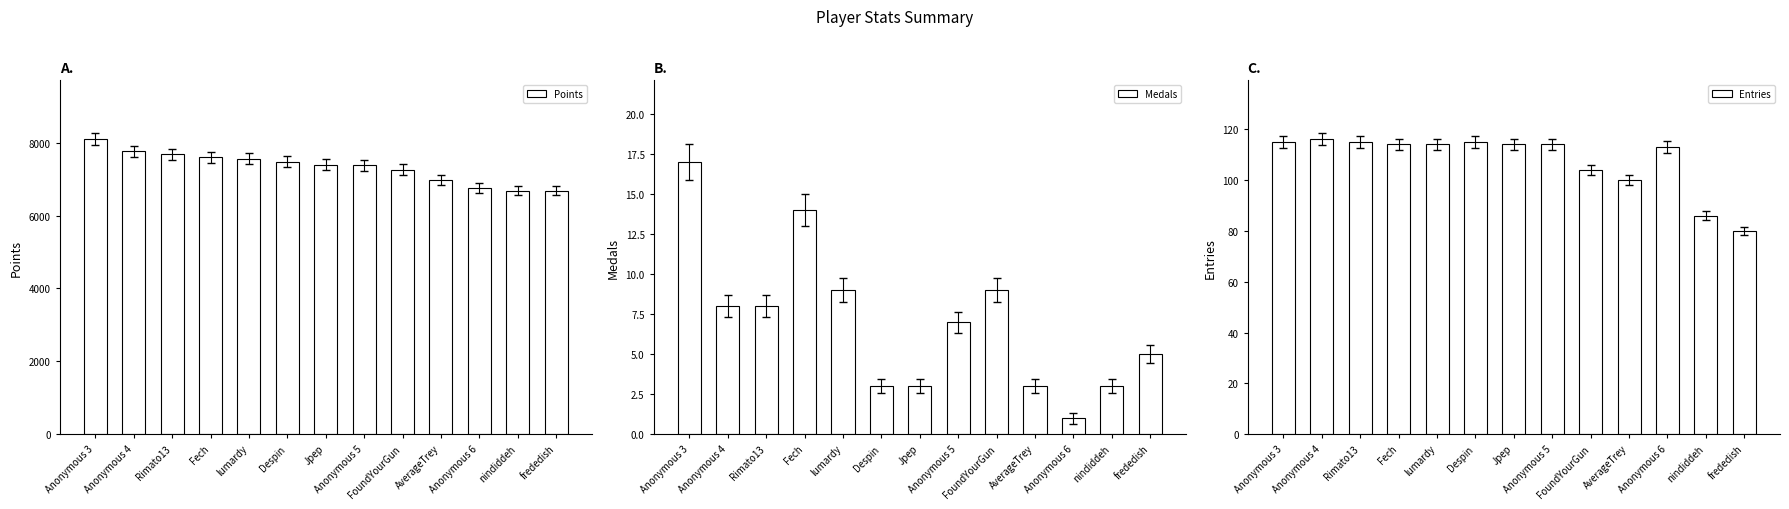

True or false: Medals has a value of 14 at Fech.

True